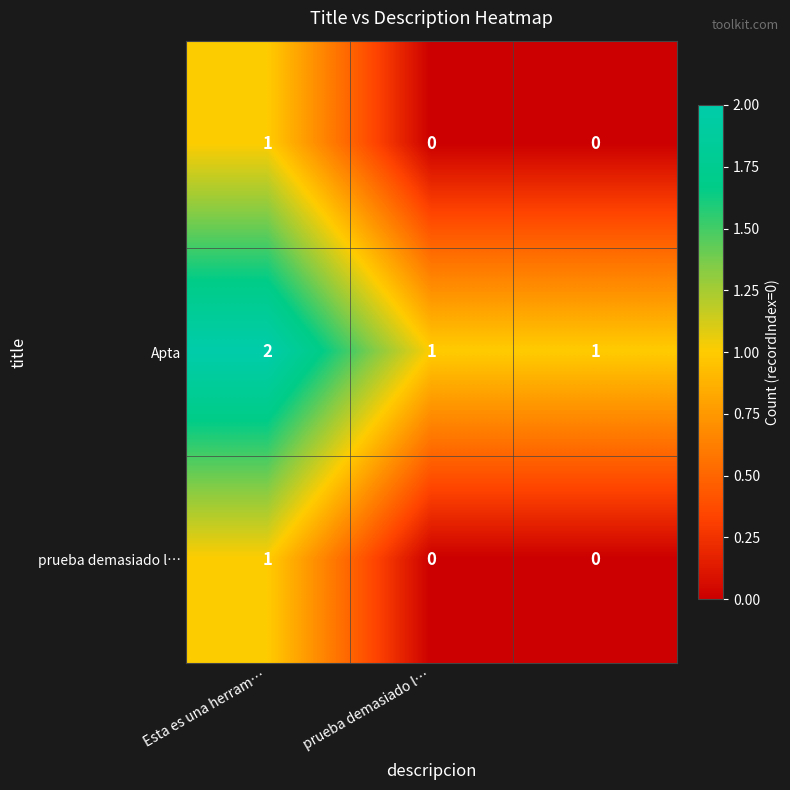

At how many categories does at least one series exceed 0?

3